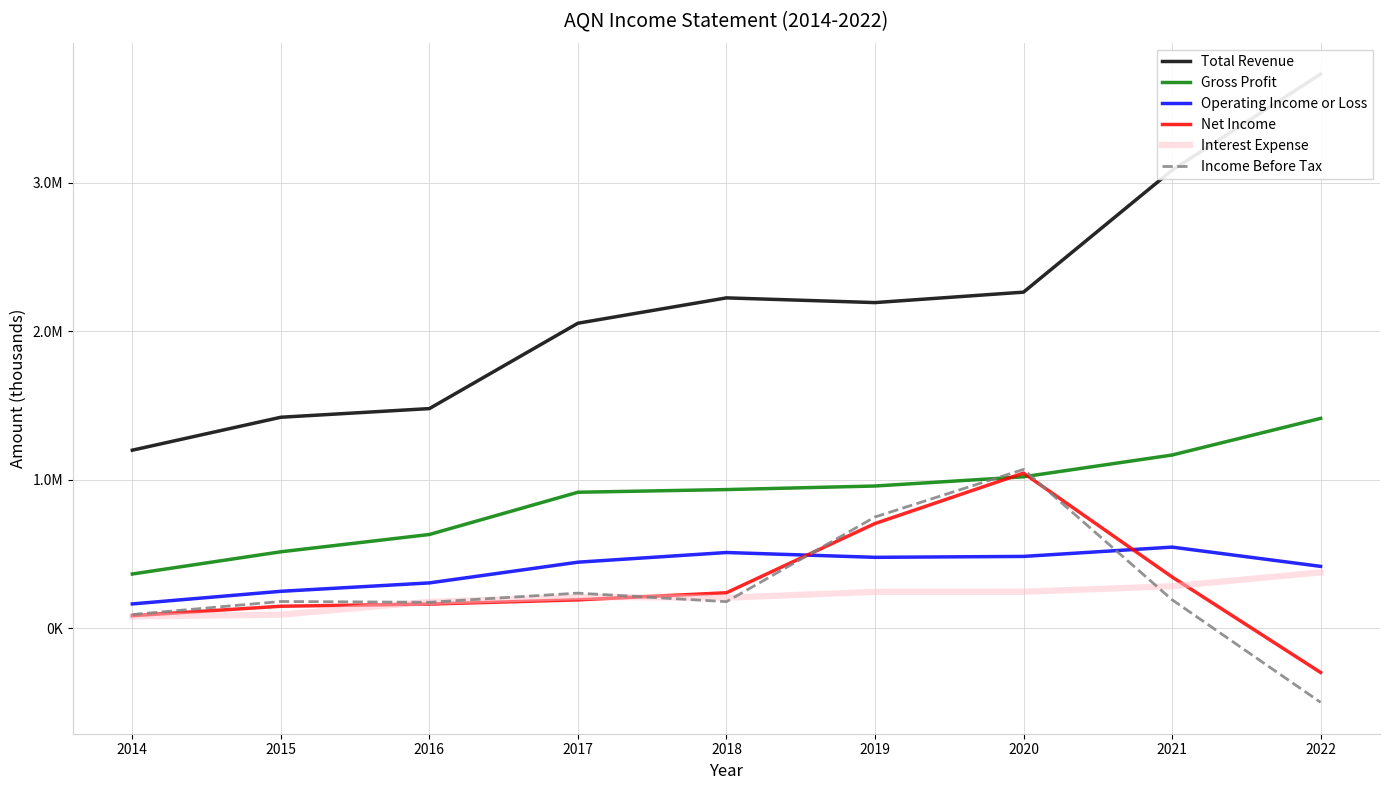

The value of Total Revenue at 2022 is 3733000. True or false?

True